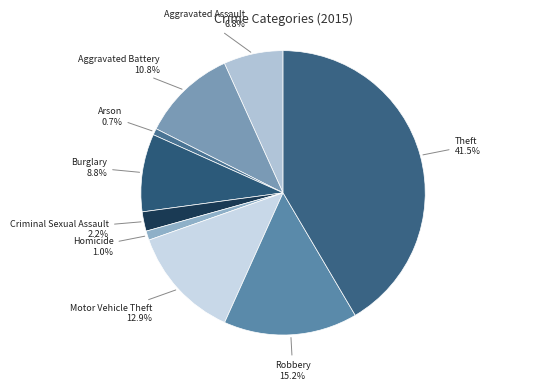

Approximately how many times larger is the value at Motor Vehicle Theft compared to Aggravated Assault?

1.9